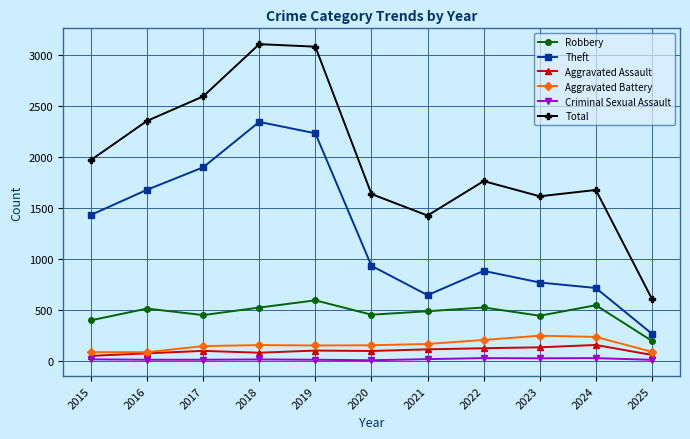

How many data points in Theft are less than 930?

5